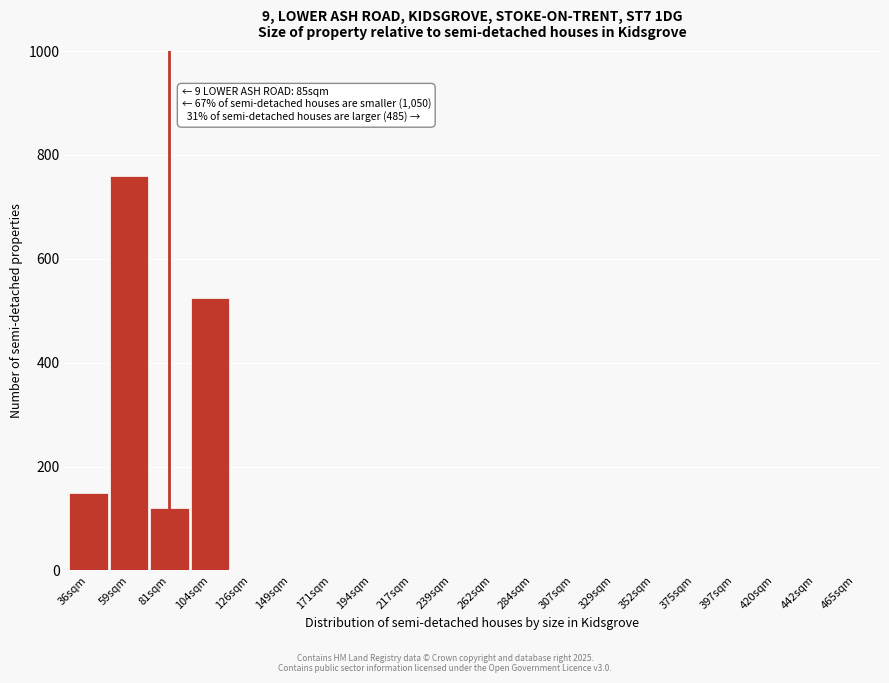

Reading left to right, extract all data points from this chart.

36sqm=150	59sqm=760	81sqm=120	104sqm=525	126sqm=0	149sqm=0	171sqm=0	194sqm=0	217sqm=0	239sqm=0	262sqm=0	284sqm=0	307sqm=0	329sqm=0	352sqm=0	375sqm=0	397sqm=0	420sqm=0	442sqm=0	465sqm=0